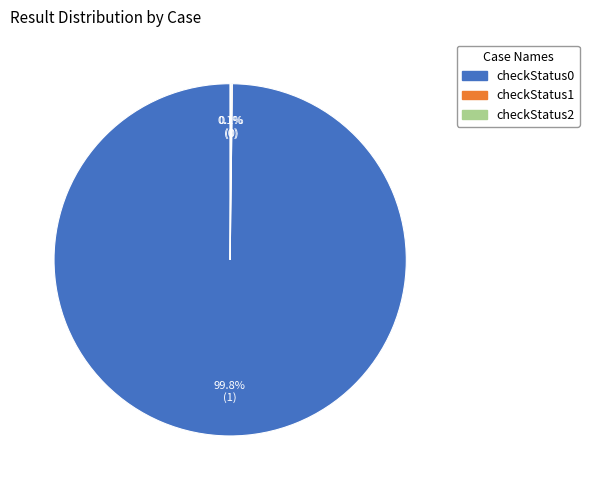

Which slice represents more than half of the pie?

checkStatus0